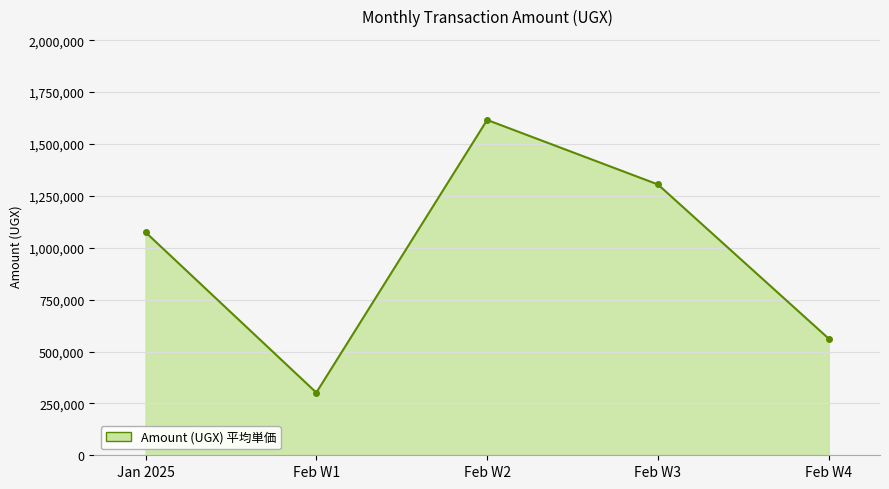

What is the smallest value displayed?

302000